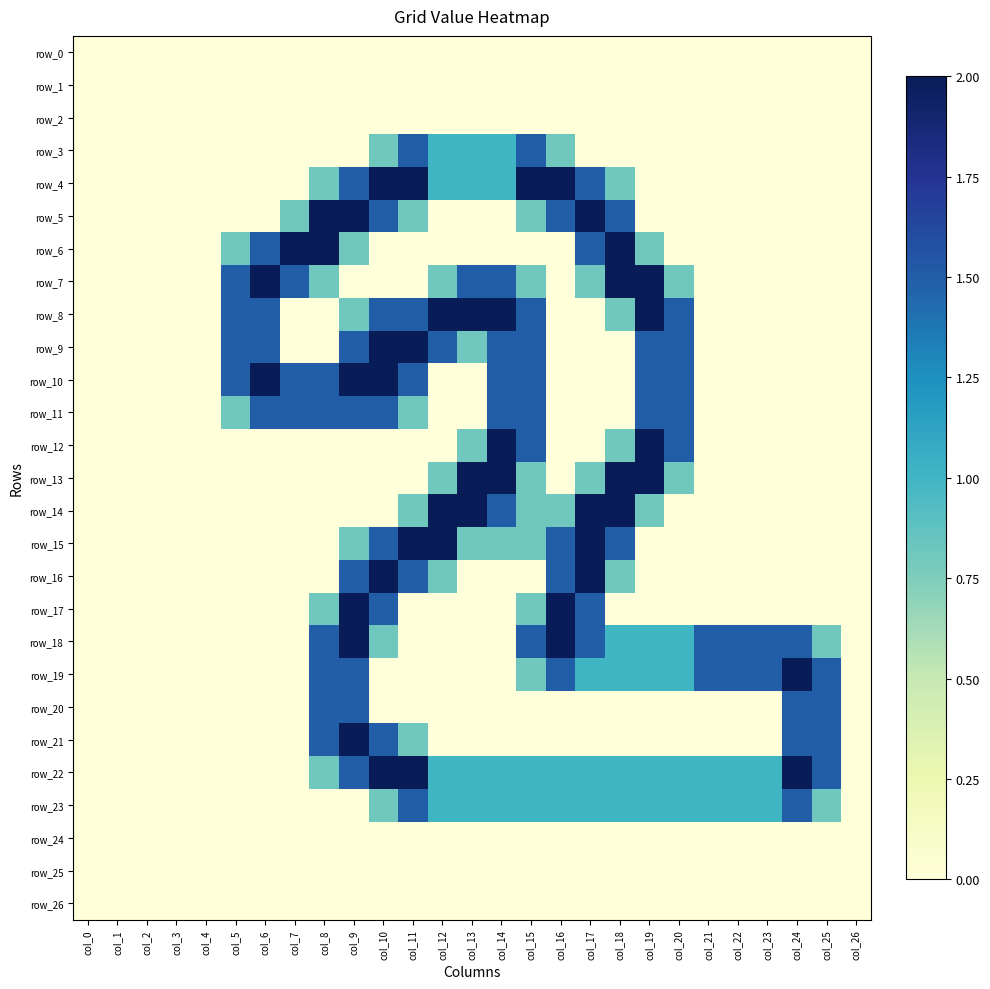

True or false: row_1 has a value of 0.0 at col_22.

True